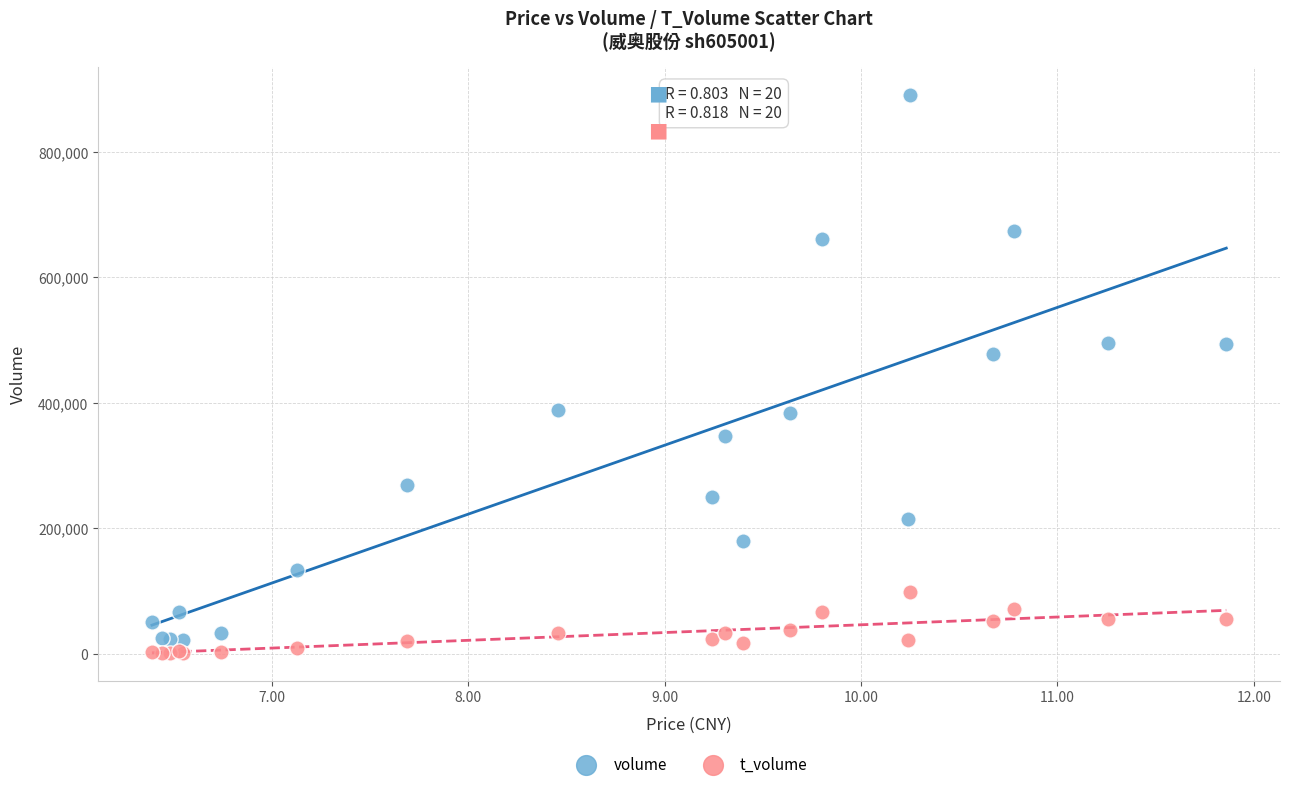

In the volume series, what Y value is closest to 456160?

477101